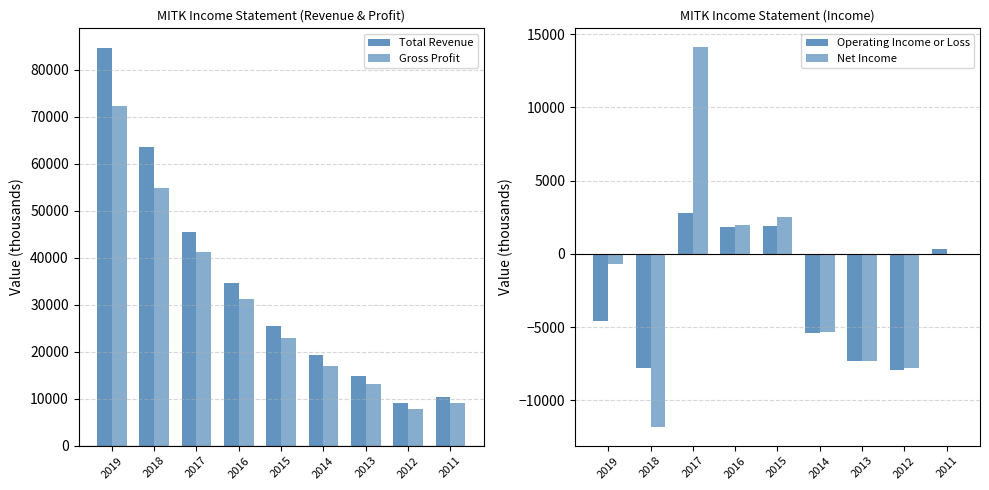

Read the Net Income value at 2017.

14100